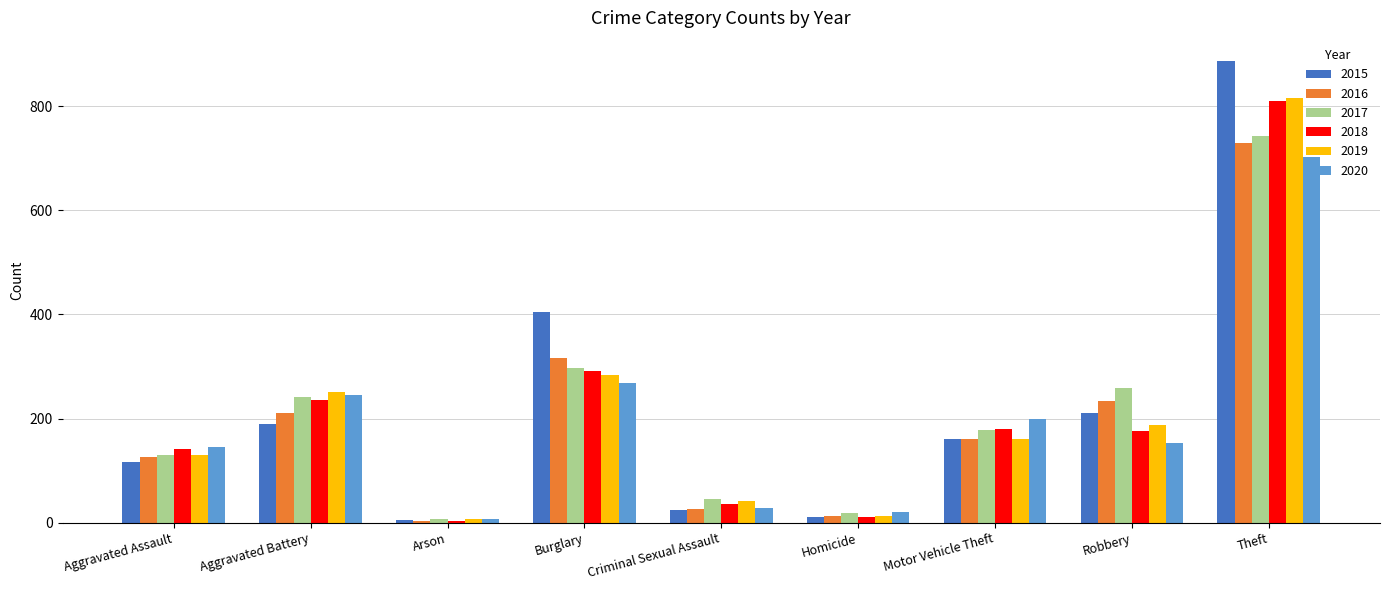

What is the difference between the maximum and minimum values in the 2015 series?

882